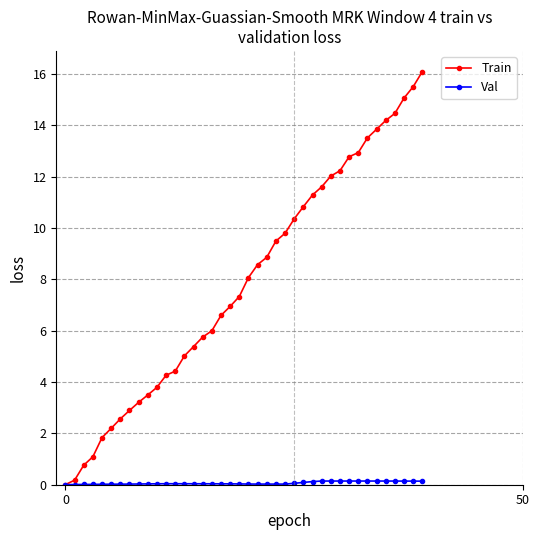

What is the maximum value shown in the chart?

16.1